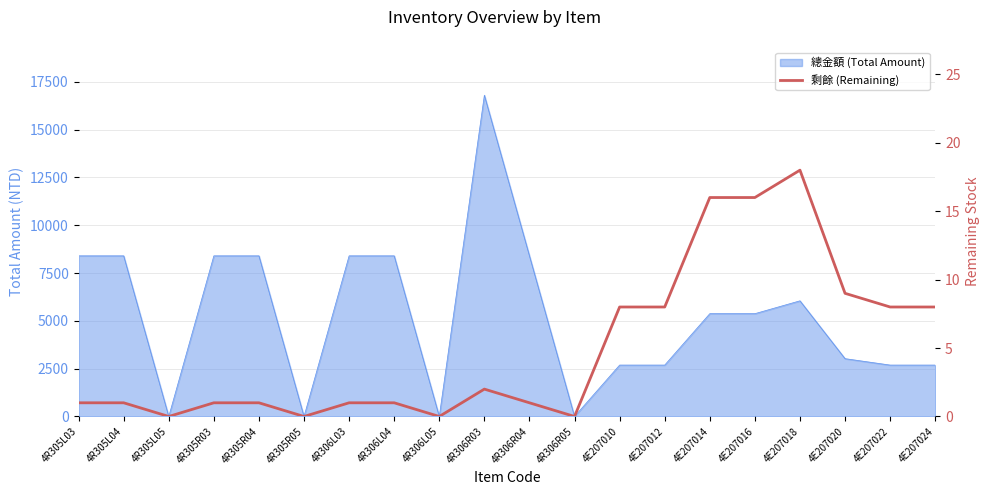

Reading right to left, list all the values displayed in this chart.

4E207024=8	4E207022=8	4E207020=9	4E207018=18	4E207016=16	4E207014=16	4E207012=8	4E207010=8	4R306R05=0	4R306R04=1	4R306R03=2	4R306L05=0	4R306L04=1	4R306L03=1	4R305R05=0	4R305R04=1	4R305R03=1	4R305L05=0	4R305L04=1	4R305L03=1